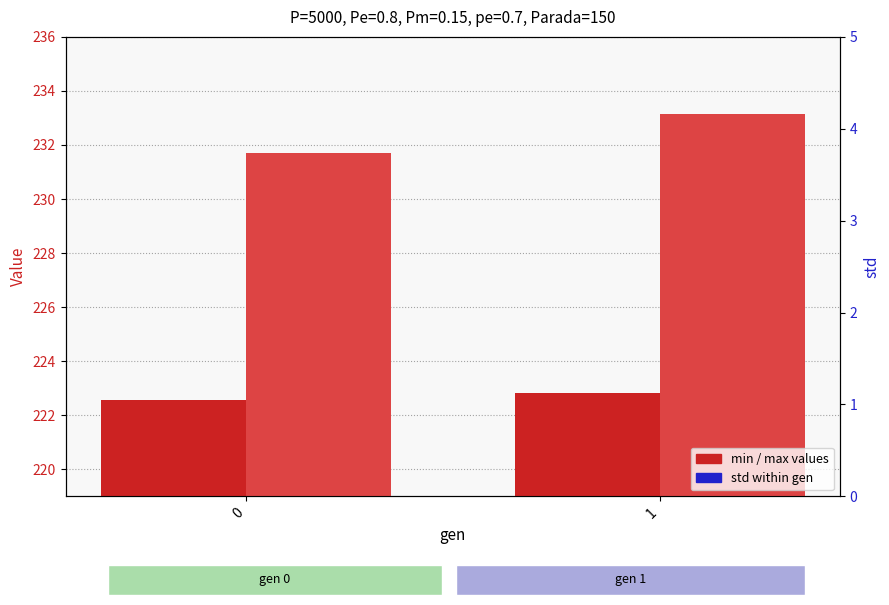

At how many categories does at least one series exceed 26?

2